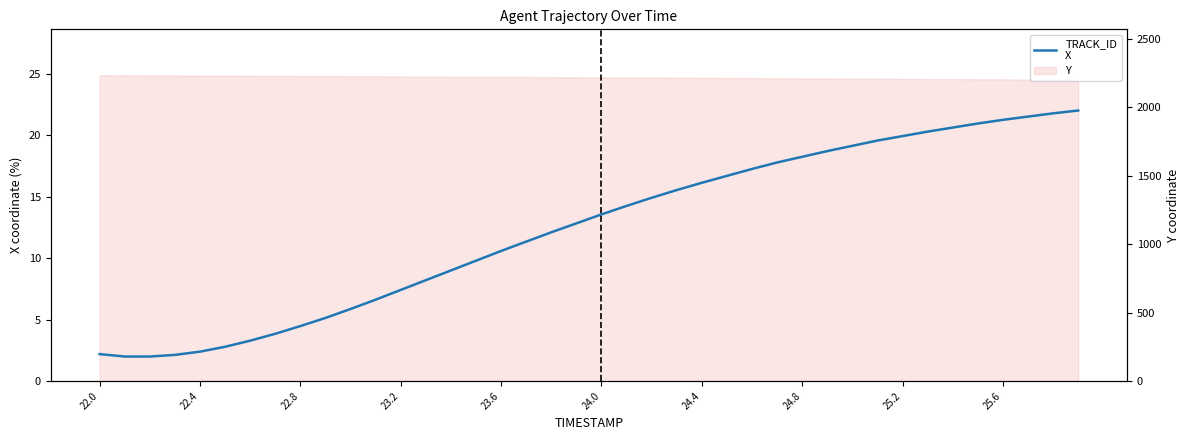

At which category does the chart reach its peak across all series?

39